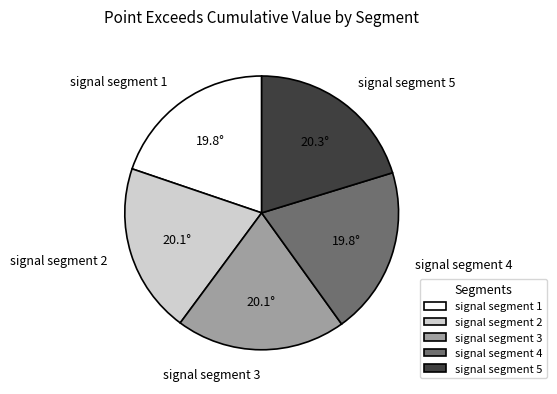

Is it true that signal segment 2 is 20% of the pie?

True